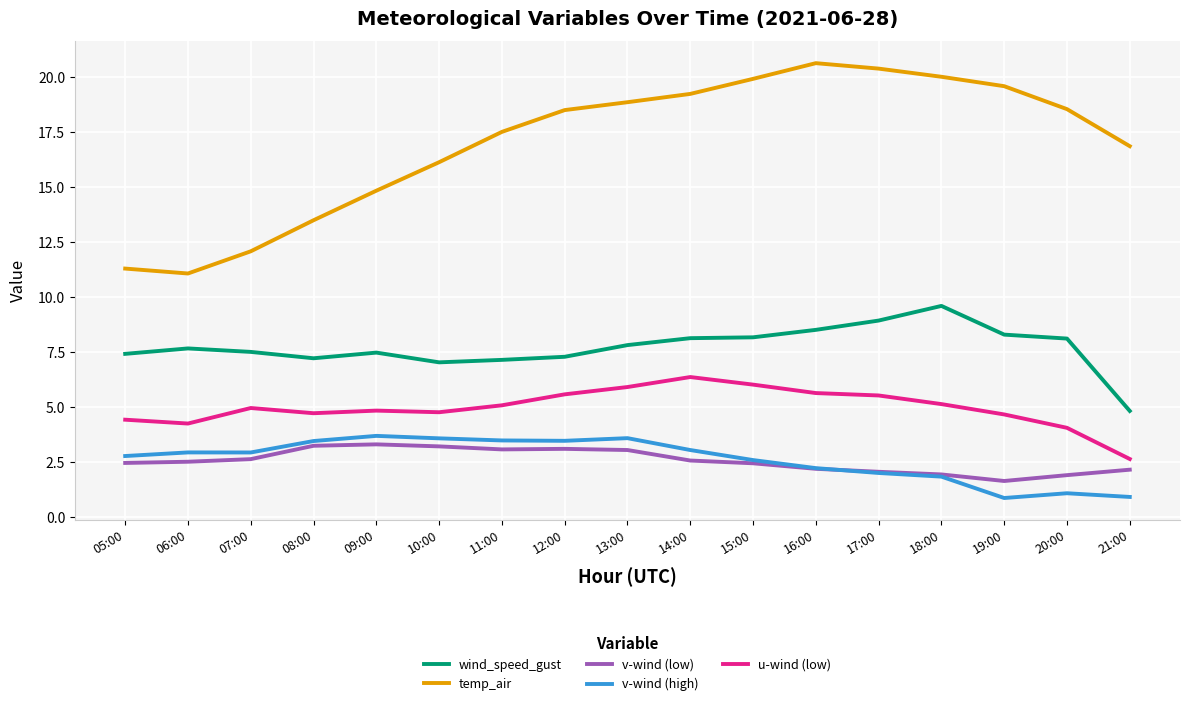

What position from the right is 18:00?

4